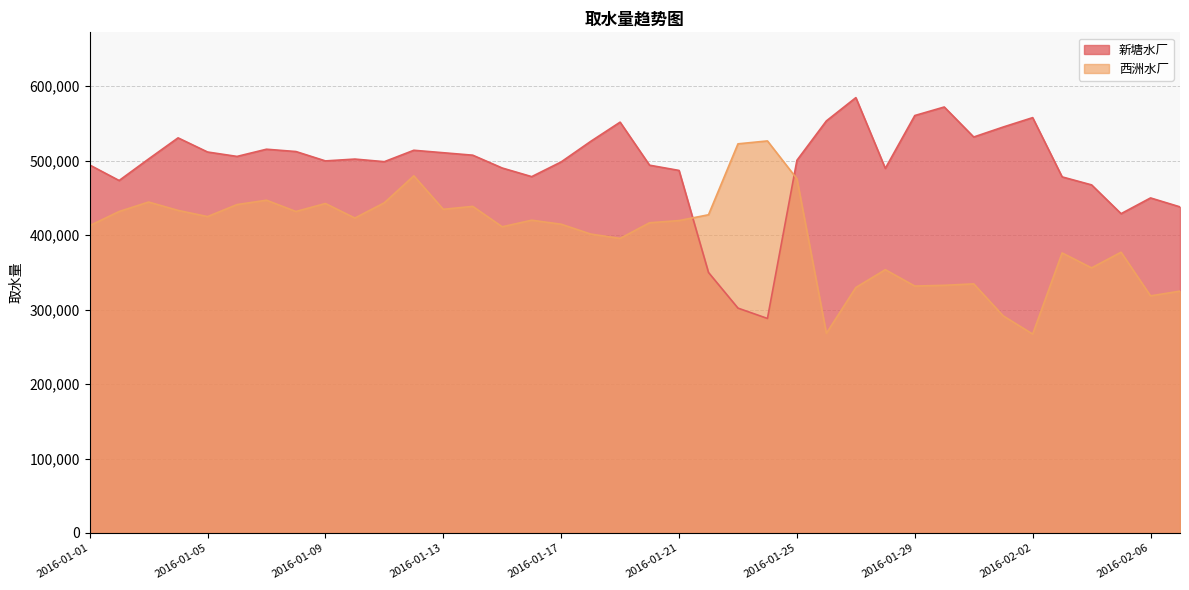

The 西洲水厂 series shows 422851 at 2016-01-10. True or false?

True